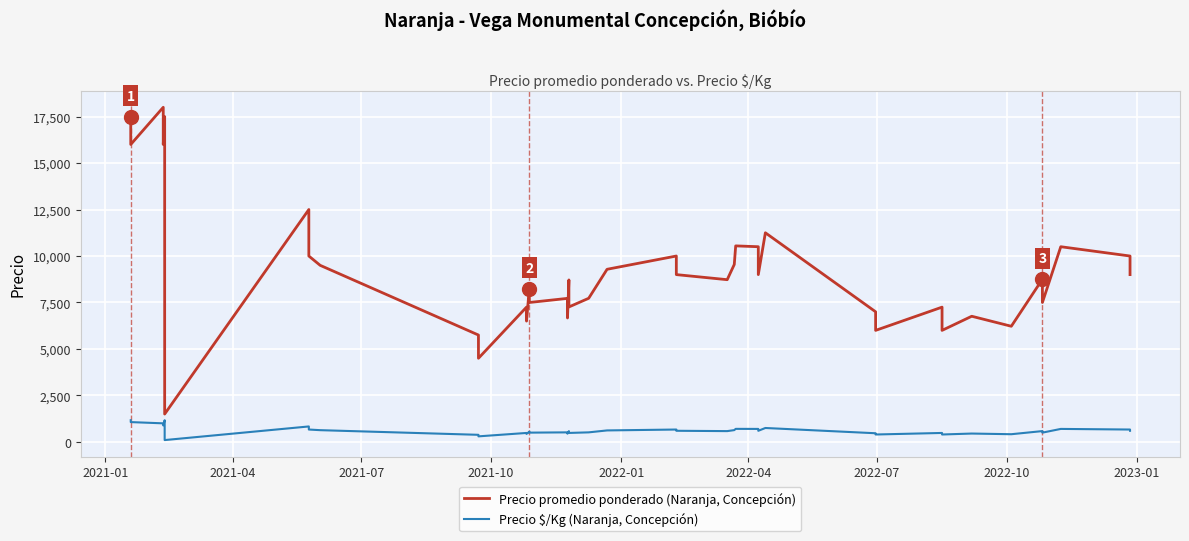

Reading left to right, extract all data points from this chart.

Precio promedio ponderado (Naranja, Concepción): 17500	16000	18000	16000	17500	1500	12500	10000	9500	5750	4500	7250	6500	8250	7500	7722	6667	8714	7260	7727	9286	10000	9000	8727	9545	10545	10500	9000	11250	7000	6000	7250	6000	6760	6222	8750	7500	10500	10000	9000
Precio \$/Kg (Naranja, Concepción): 1167	1067	1000	889	1167	100	833	667	633	383	300	483	433	550	500	515	444	581	484	515	619	667	600	582	636	703	700	600	750	467	400	483	400	451	415	583	500	700	667	600